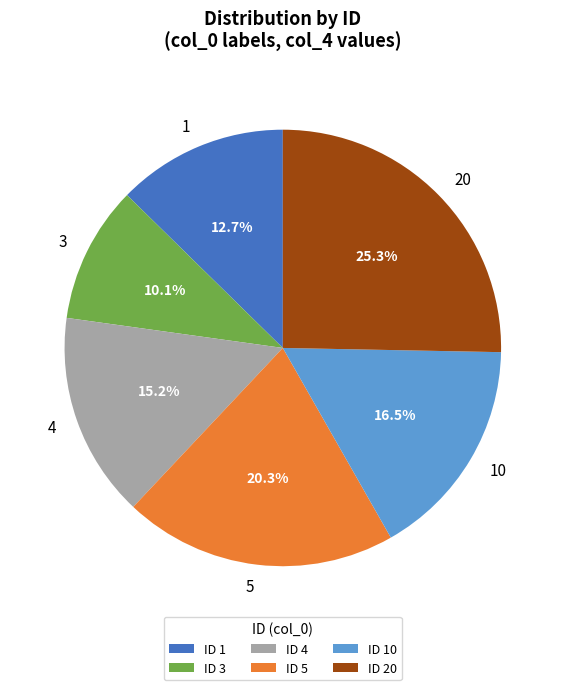

Which category has the biggest portion of the pie?

ID 20